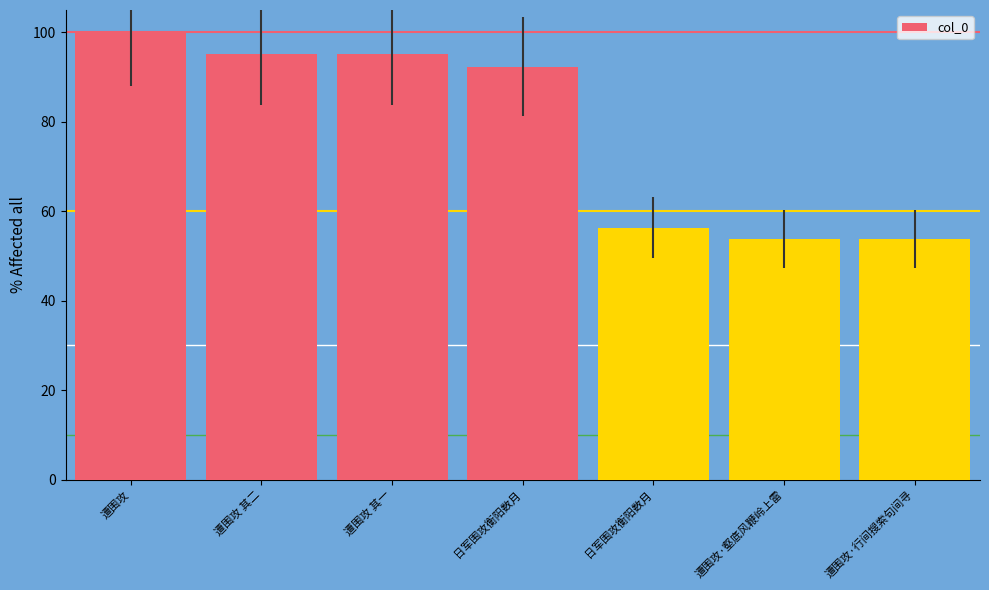

What is the difference between the maximum and minimum values?

46.2